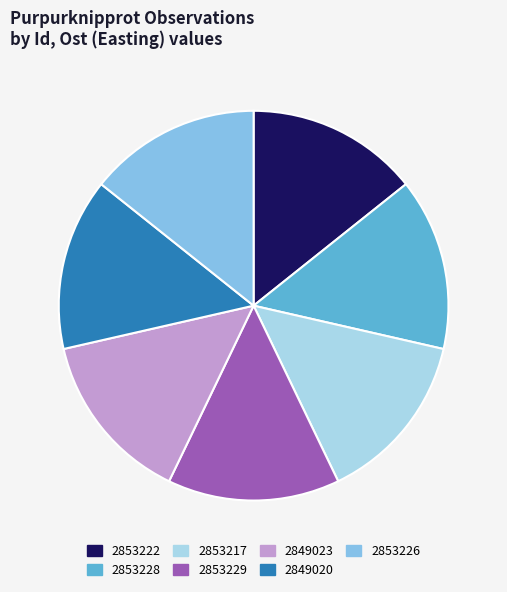

Does 2853222 represent more than half of the total?

No